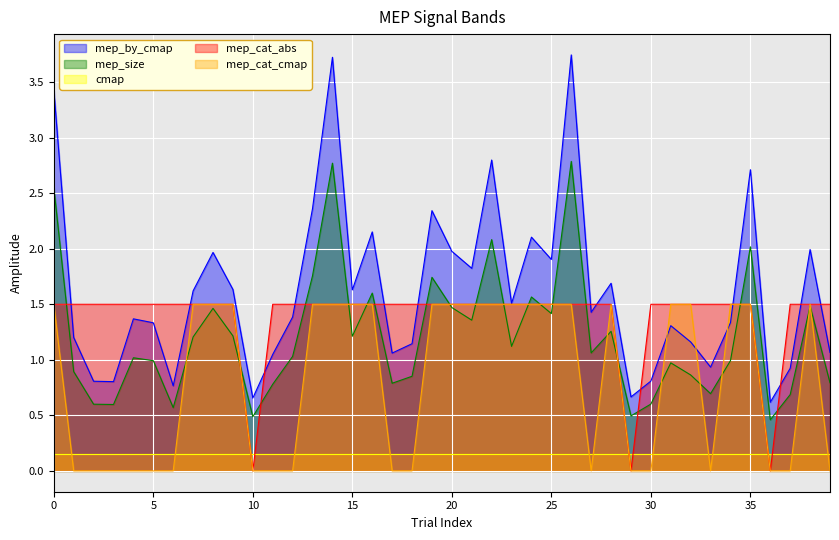

True or false: mep_cat_abs and mep_by_cmap intersect in this chart.

True